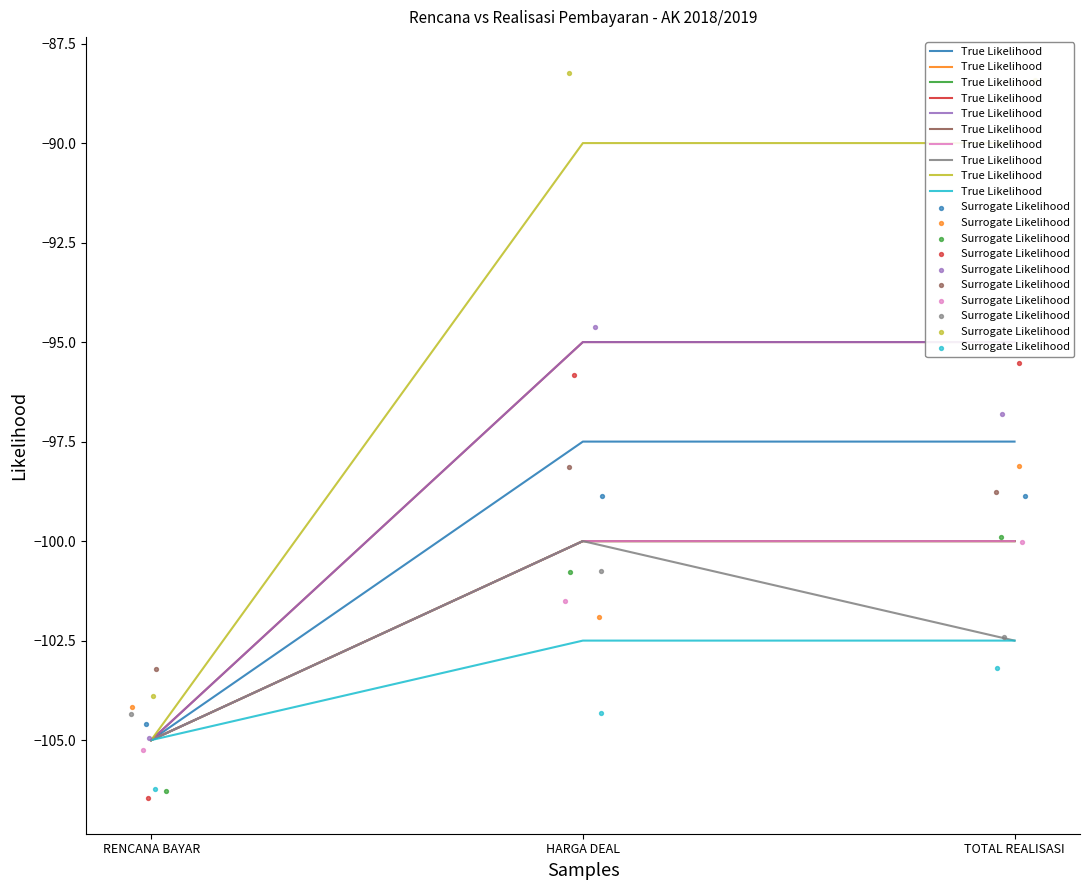

Is the value of True Likelihood at HARGA DEAL greater than the value of Surrogate Likelihood at TOTAL REALISASI?

Yes